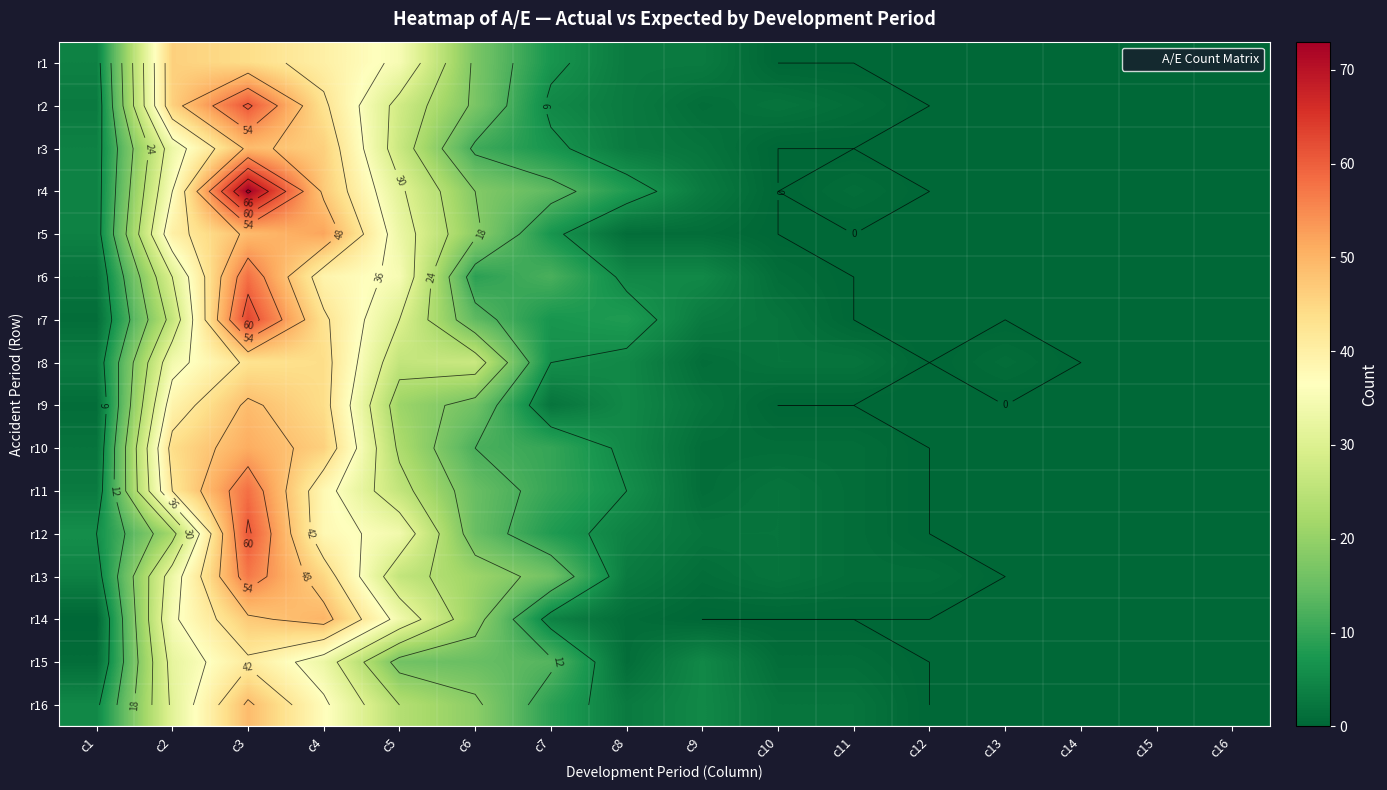

True or false: r13 has a value of 6 at c1.

False